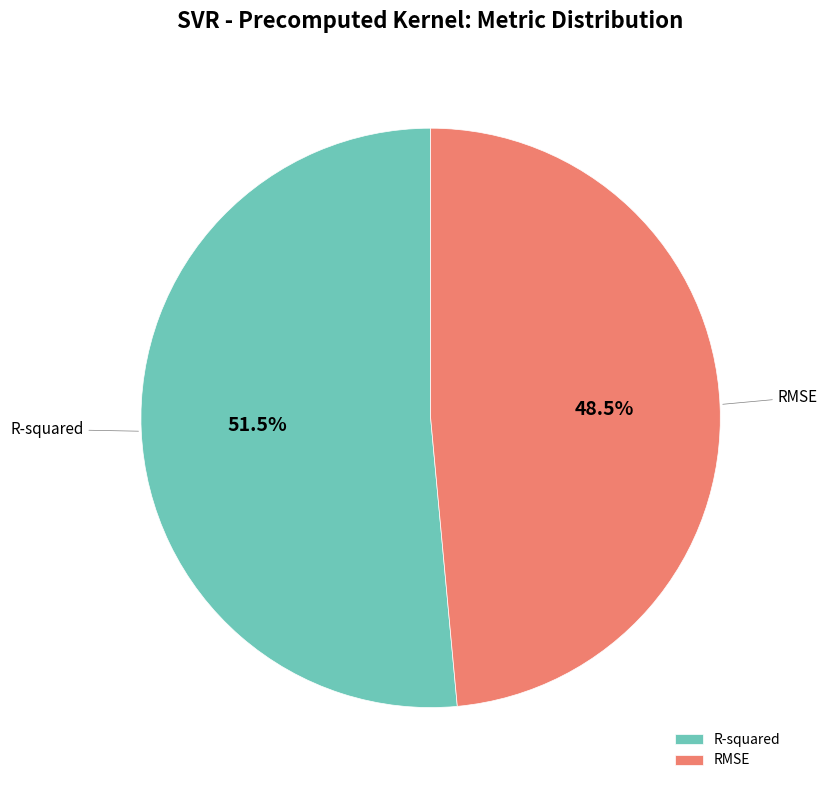

Combined, what portion of the pie is RMSE and R-squared?

100.0%